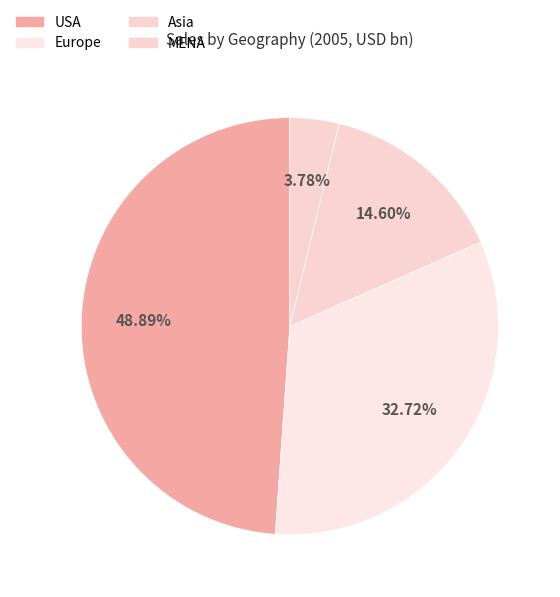

Is Europe the majority of the pie?

No